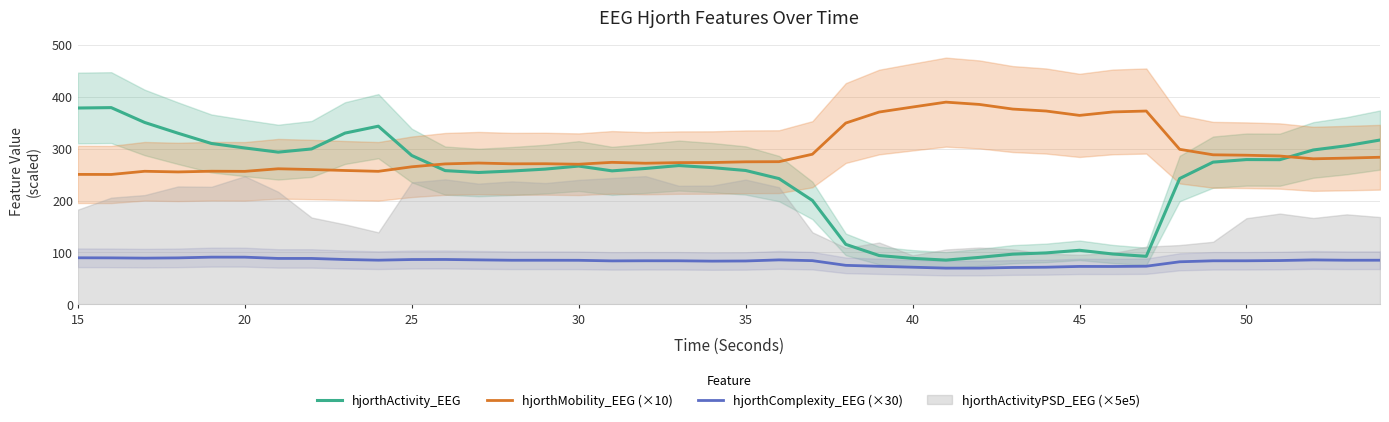

At how many categories does at least one series exceed 317?

16